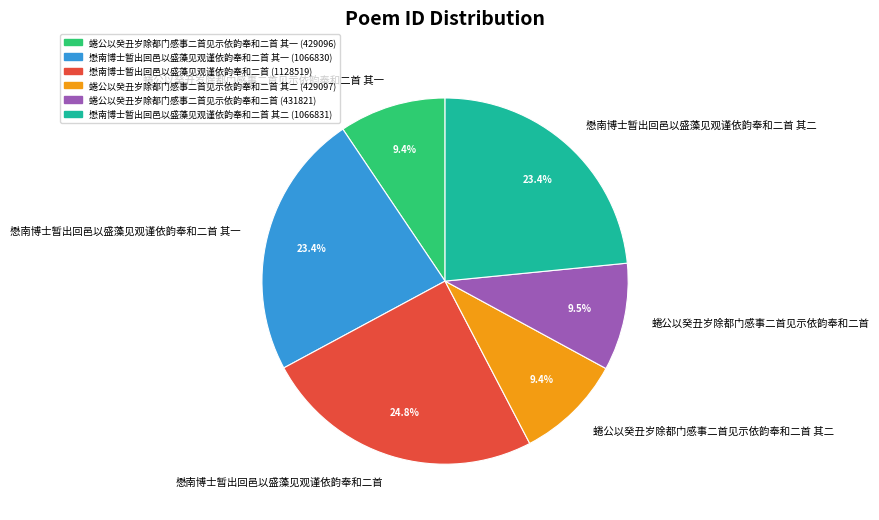

How many slices are in this pie chart?

6